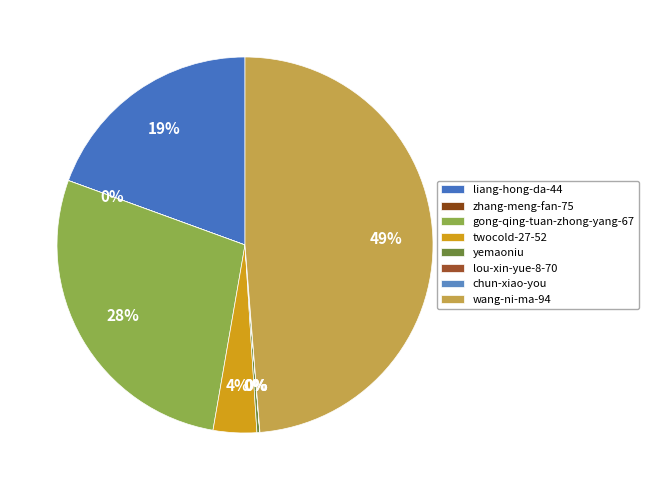

Combined, what portion of the pie is twocold-27-52 and chun-xiao-you?

3.7%